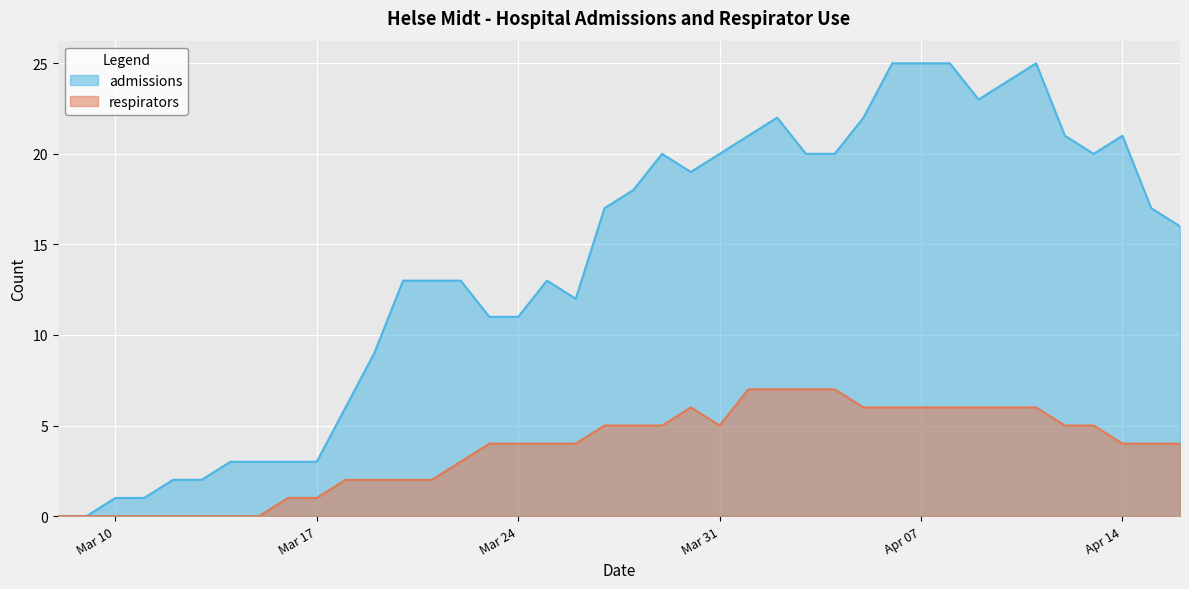

Rank the series by their average value, from highest to lowest.

admissions, respirators